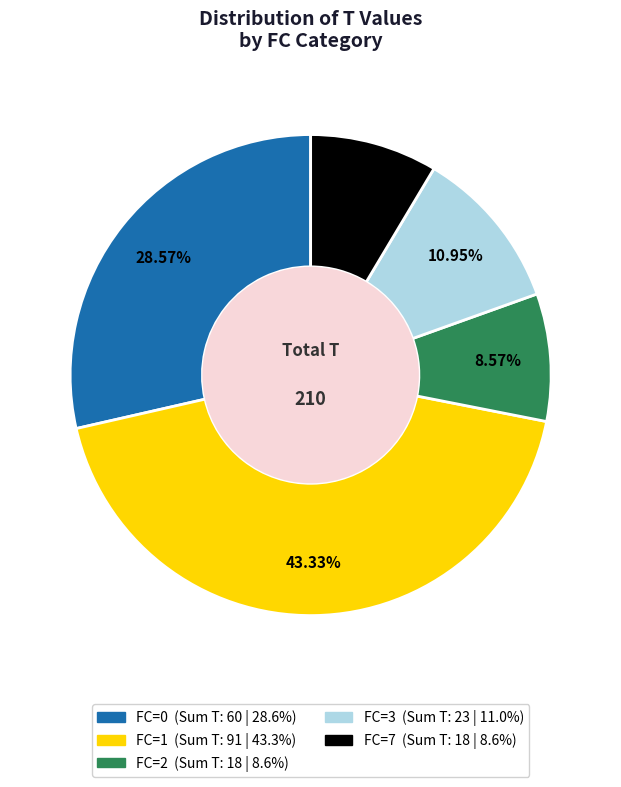

Does any single category account for the majority?

No